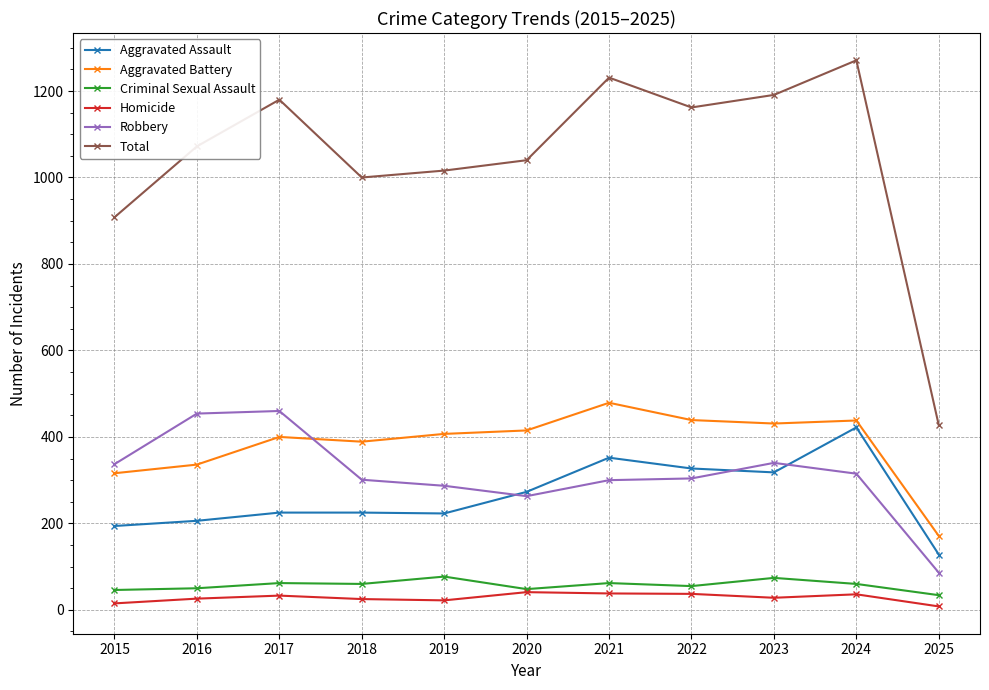

Which series has the largest range (max minus min)?

Total